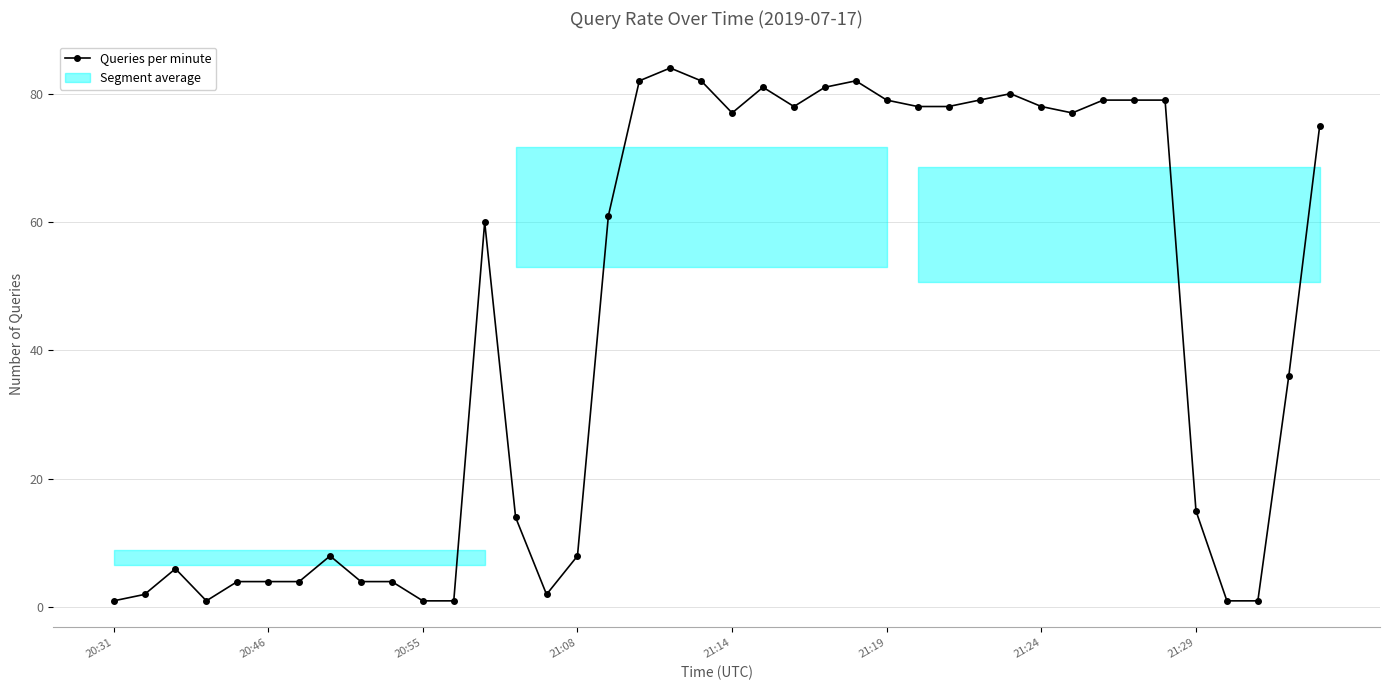

What is the ratio of the value at 37 to the value at 21:19?

0.2